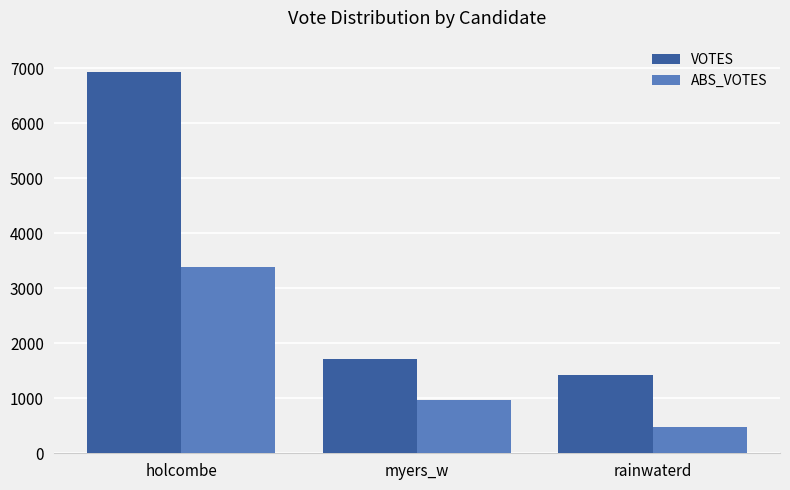

What is the maximum value for VOTES?

6933